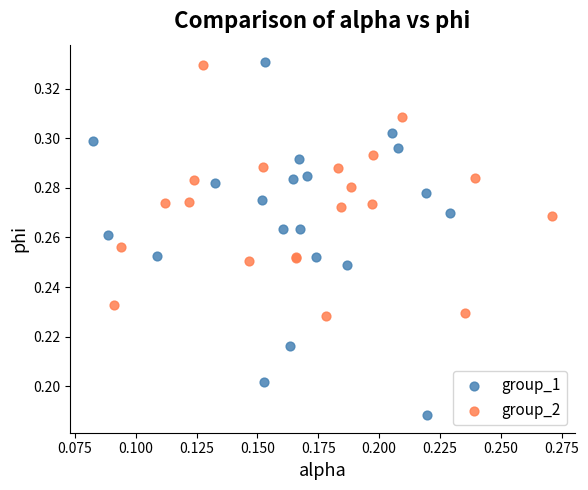

Which series has the widest spread of Y values?

group_1